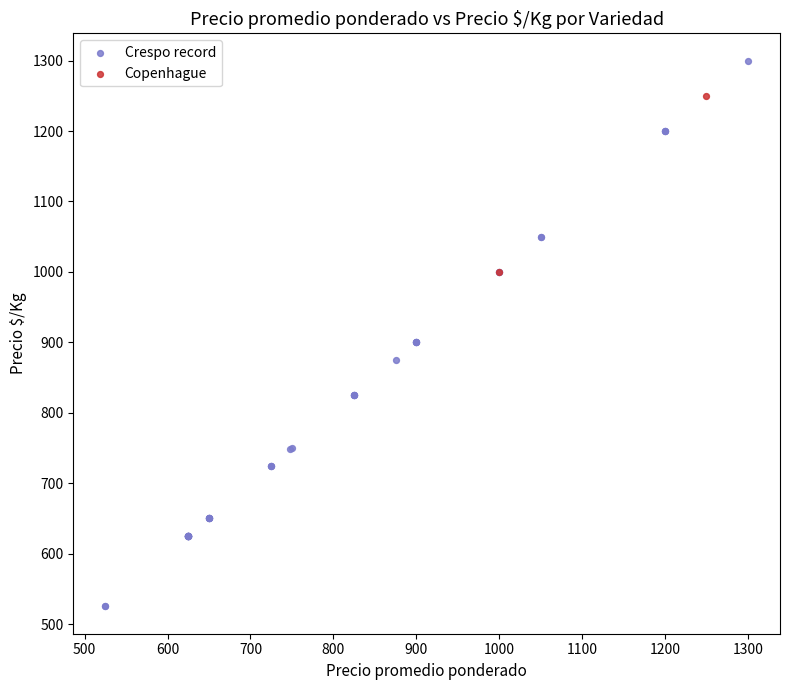

What are all the series names shown in the legend?

Crespo record, Copenhague